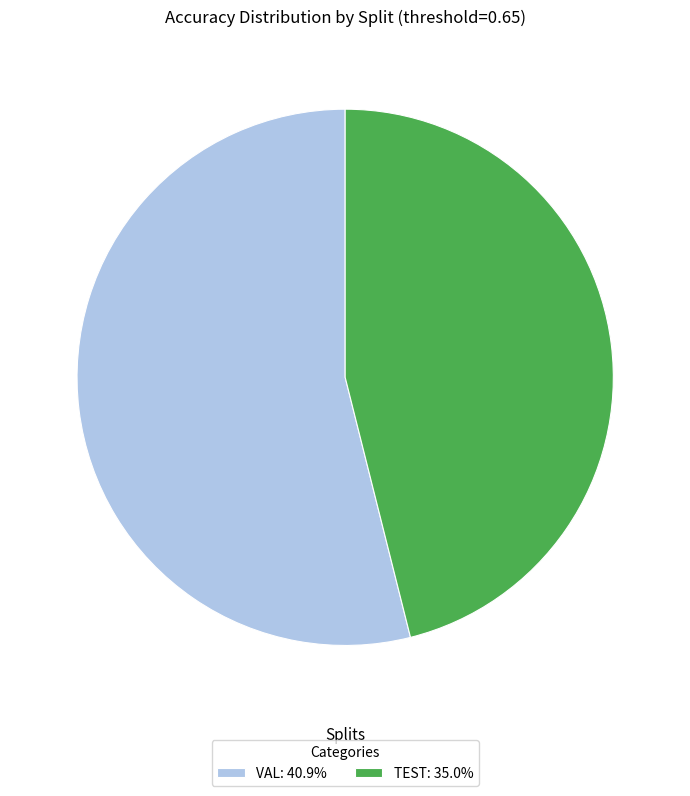

Rank the categories by value from lowest to highest.

TEST, VAL